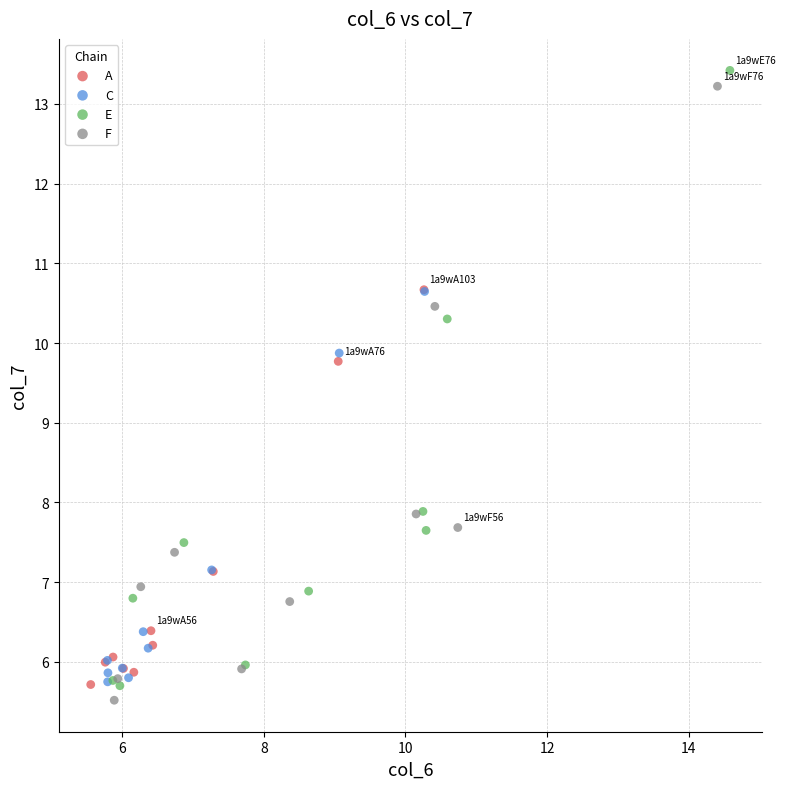

Which series has the largest Y range (max minus min)?

E